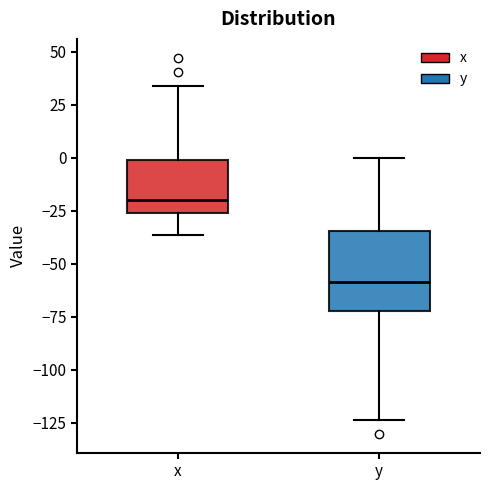

Which box's median line is the highest?

x